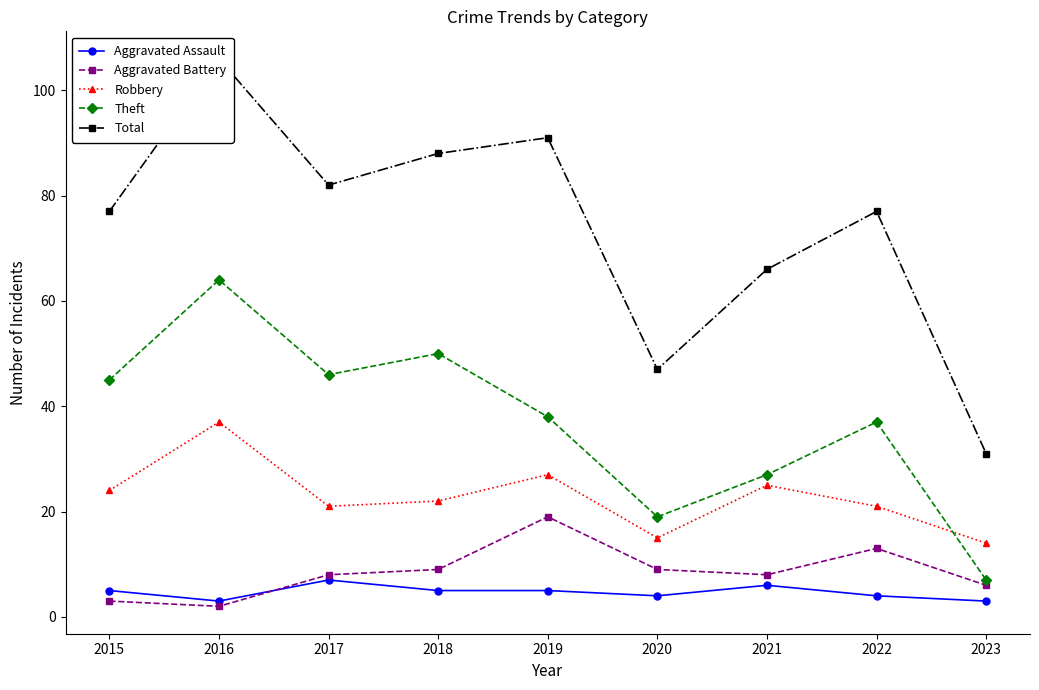

At which category is the sum across all series the highest?

2016